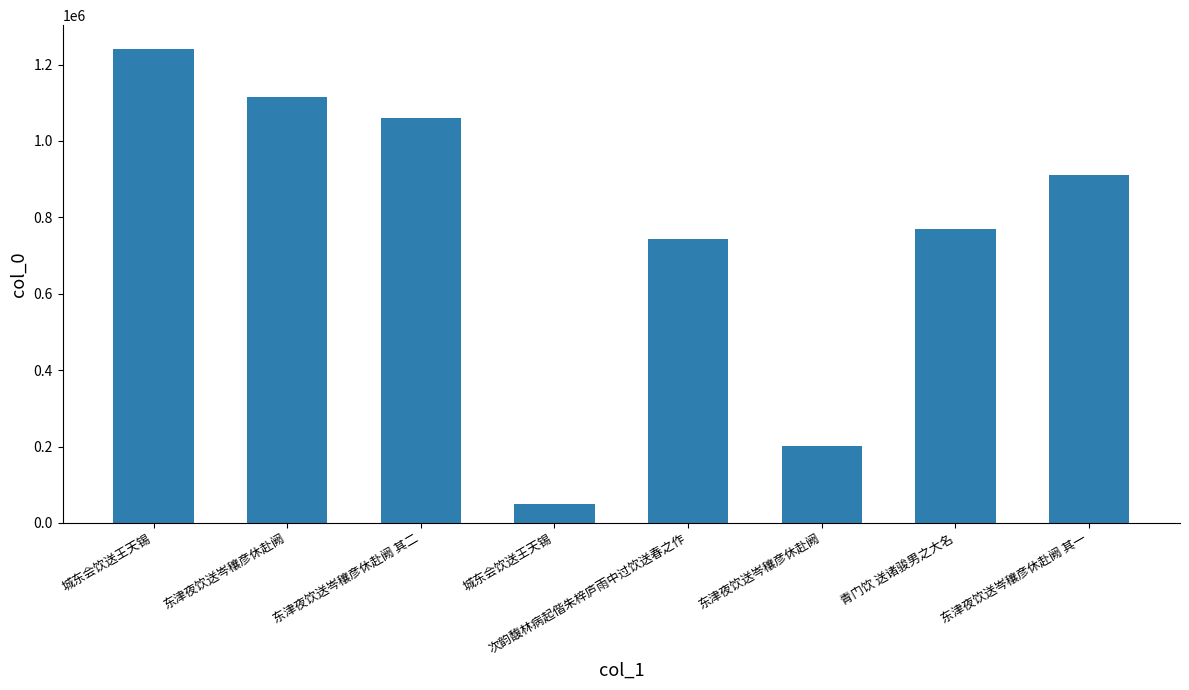

List the labels in order of value, largest first.

城东会饮送王天锡, 东津夜饮送岑穰彦休赴阙, 东津夜饮送岑穰彦休赴阙 其二, 东津夜饮送岑穰彦休赴阙 其一, 青门饮 送诸骏男之大名, 次韵馥林病起偕朱梓庐雨中过饮送春之作, 东津夜饮送岑穰彦休赴阙, 城东会饮送王天锡